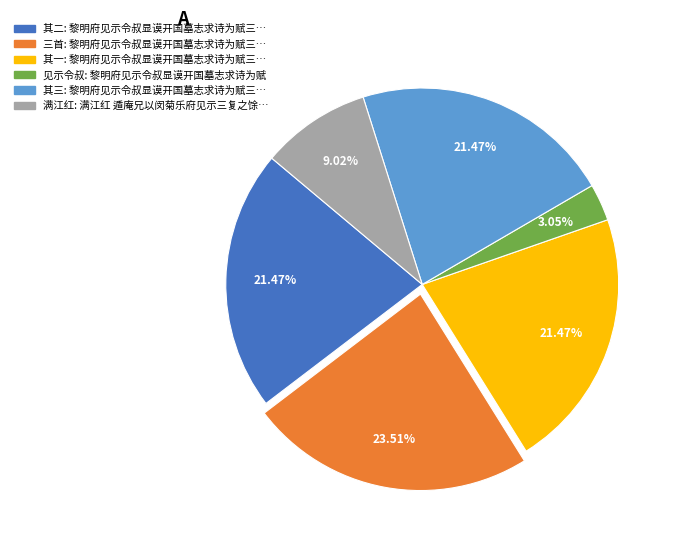

Is there a majority slice in this chart?

No